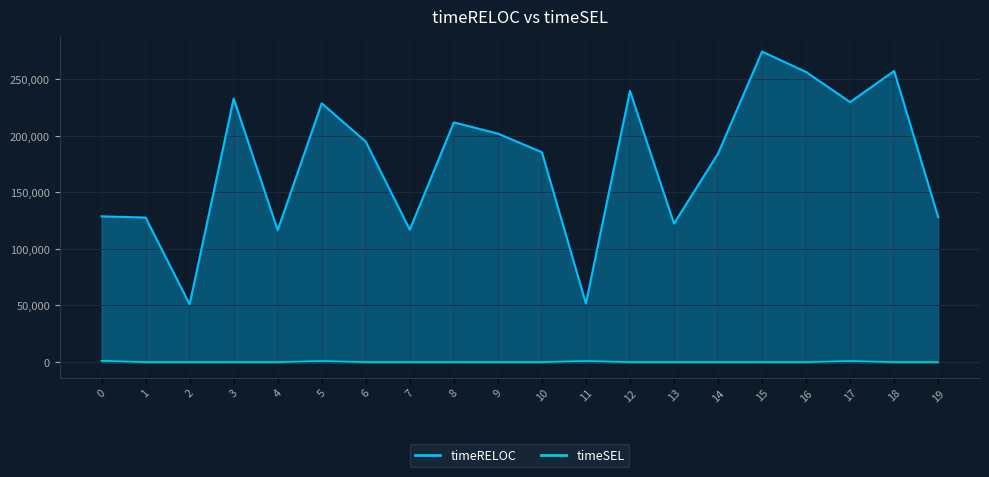

Reading right to left, list all the values displayed in this chart.

timeRELOC: 128048	257121	229663	256250	274289	184143	122372	239555	51744	185395	201830	211746	116941	194708	228609	116499	232778	51099	127695	128723
timeSEL: 0	0	999	0	0	0	0	0	999	0	0	0	0	0	1000	0	0	0	0	1166